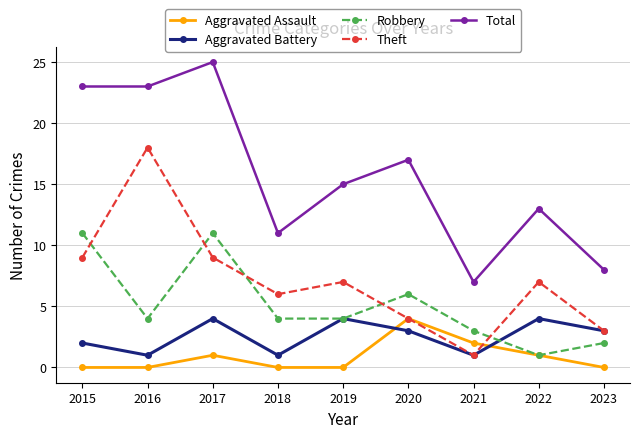

What is the difference between the Total values at 2020 and 2023?

9